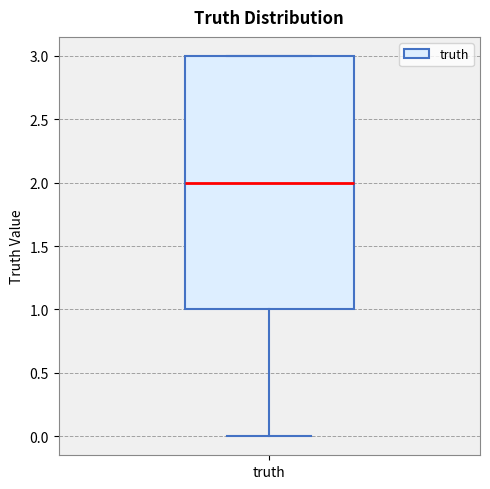

Where does the lower whisker of the box for truth end on the y-axis? The values are not printed on the chart, so give them approximately, as read against the axis.

0